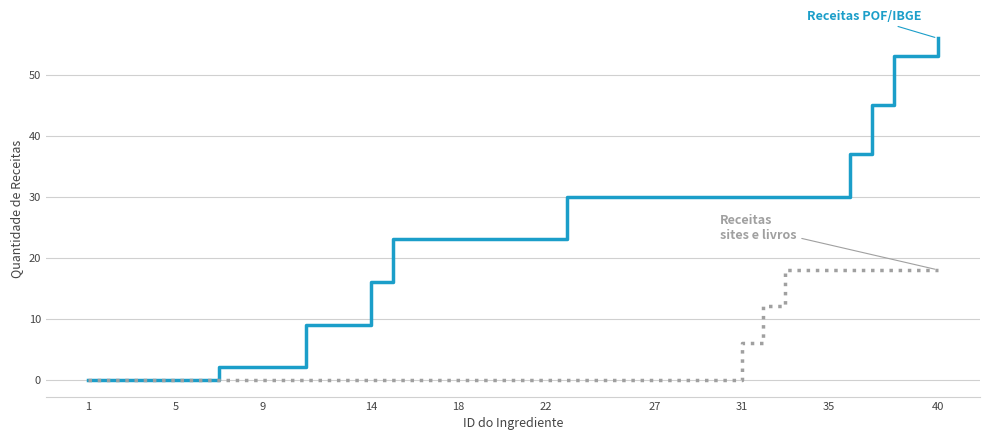

What is the greatest value displayed?

56